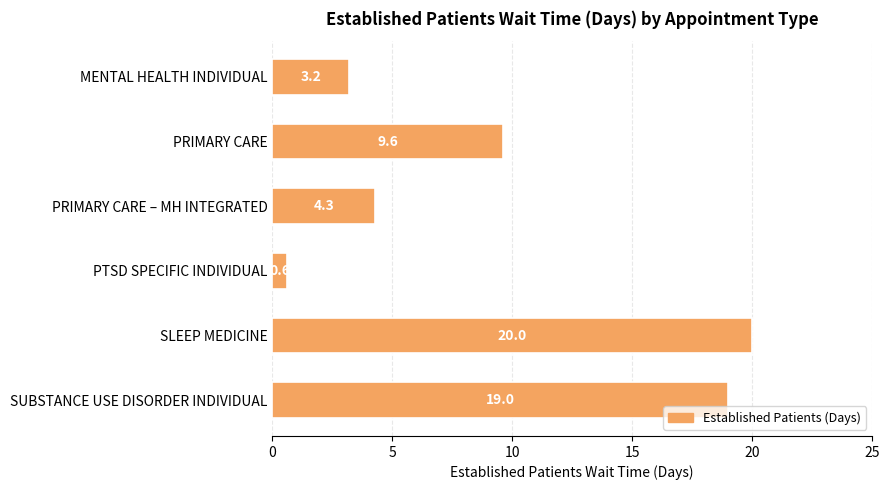

True or false: the data shows 4.3 at PRIMARY CARE – MH INTEGRATED.

True